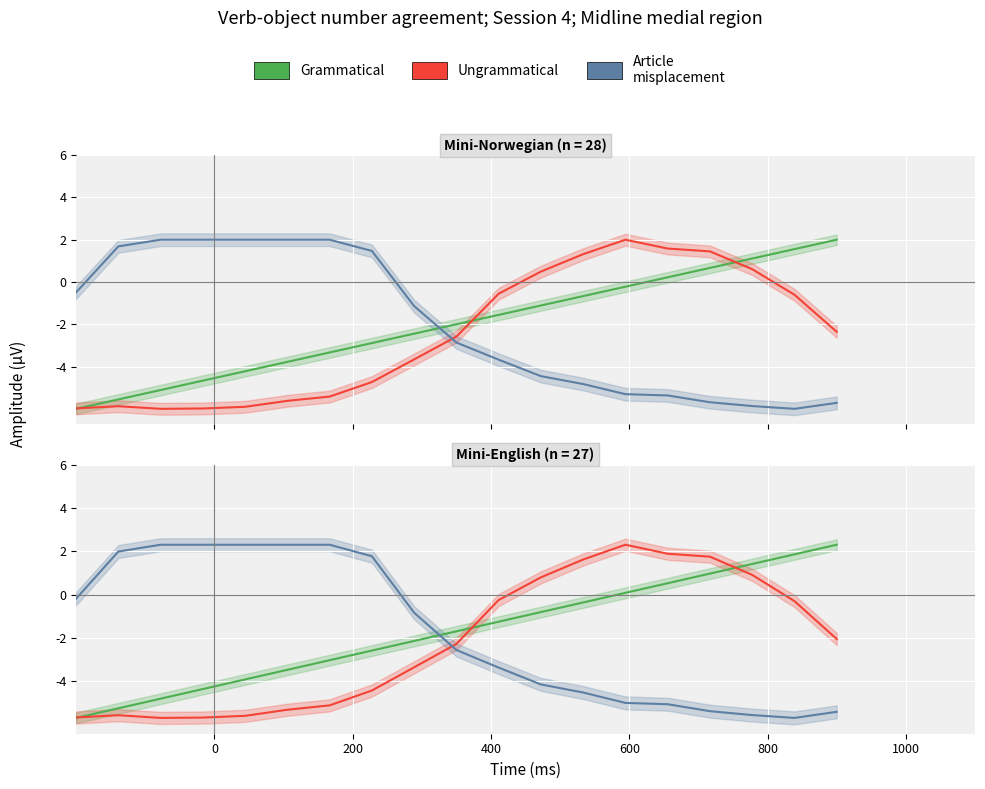

True or false: Grammatical has more than 0 interior local peaks.

False